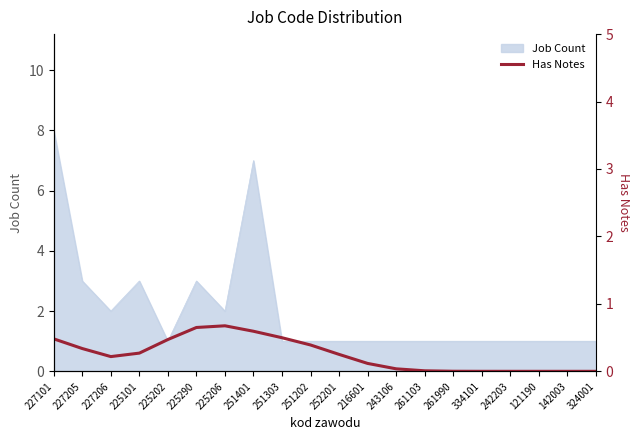

The value of Job Count at 216601 is 1. True or false?

True